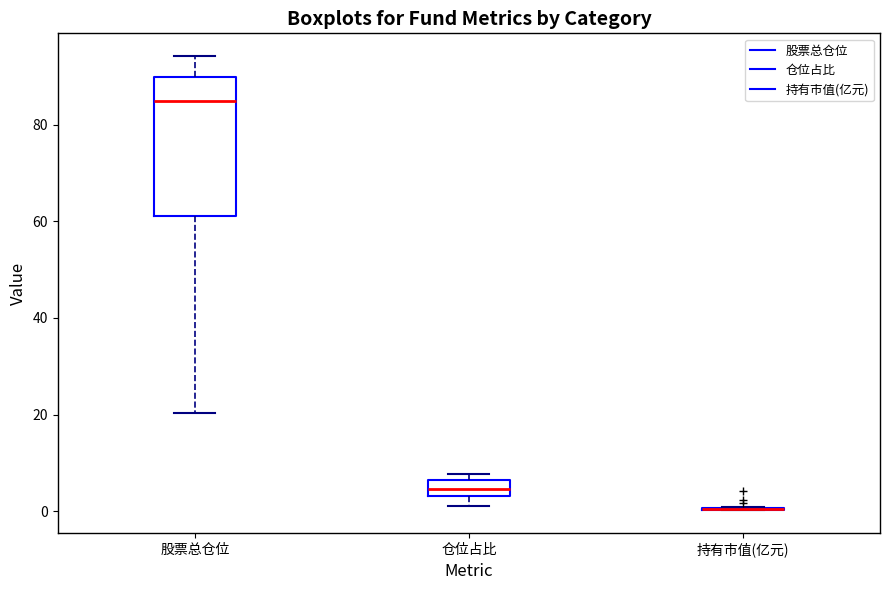

Reading left to right, read every box against the y-axis: the position of its median line, the range the box covers, and the ends of its whiskers. The values are not printed on the chart, so give them approximately, as read against the axis.

股票总仓位: median 84, box 62 to 90, whiskers 20 to 94
仓位占比: median 4 (inside the box), box 4 to 6, whiskers 2 to 8
持有市值(亿元): box collapsed to a line at 0, whiskers 0 to 0